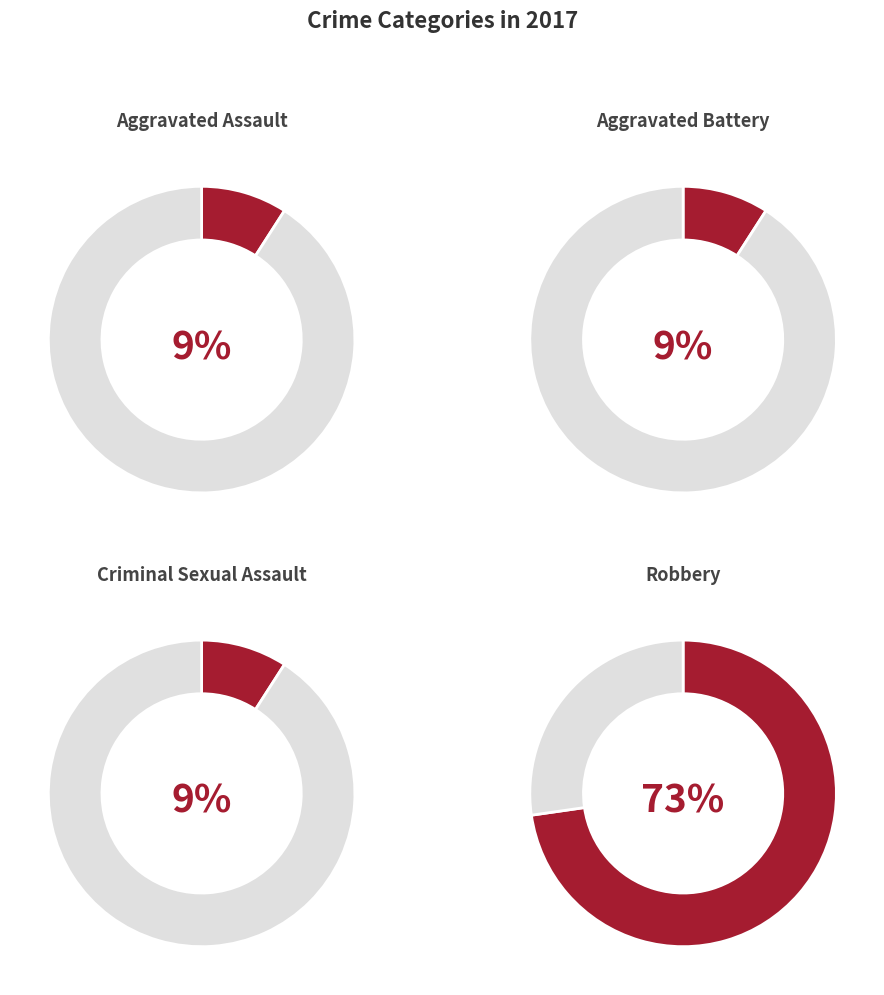

To the nearest percent, what percentage of the pie is Robbery?

73%